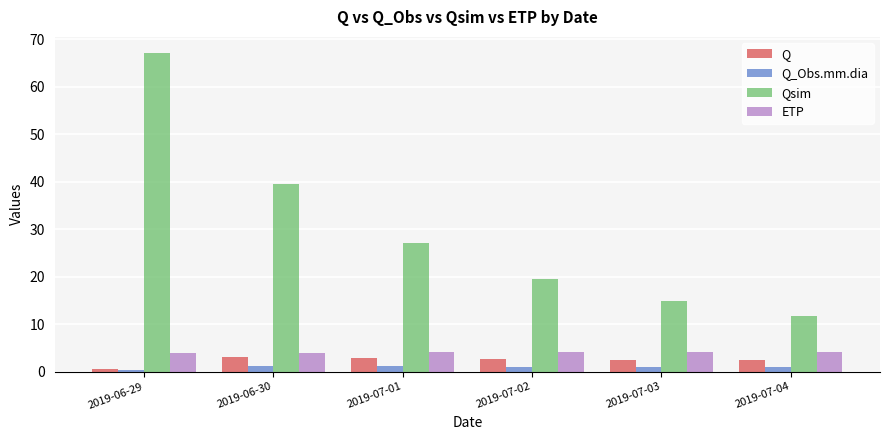

What is the minimum value for ETP?

3.9